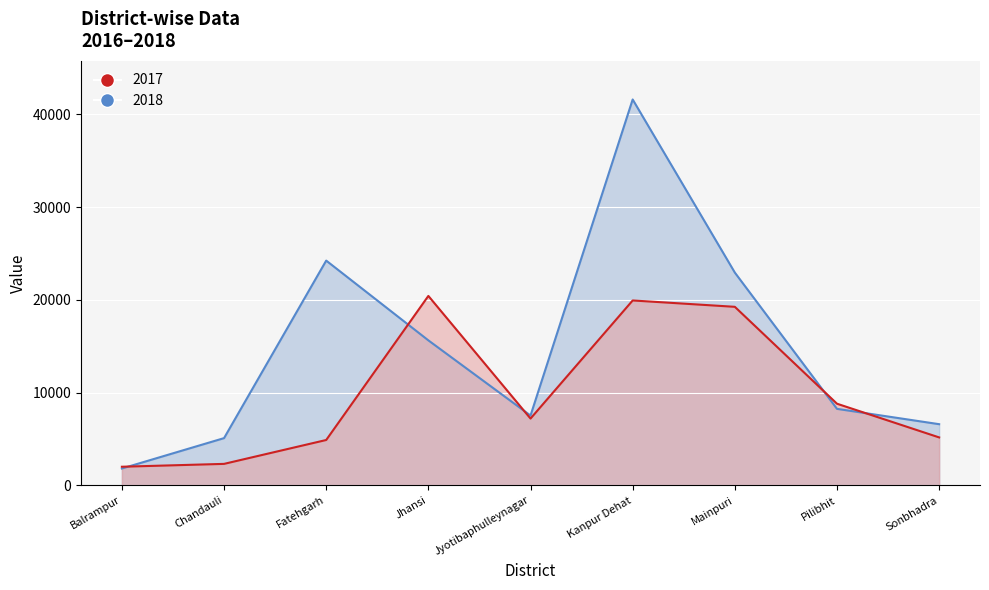

Rank the series by their average value, from lowest to highest.

2017, 2018